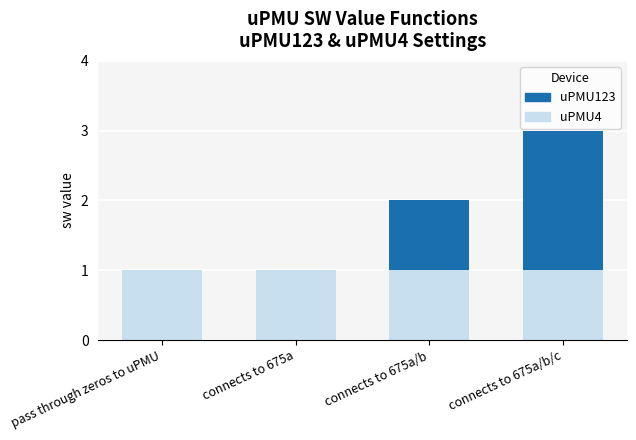

At which category is the sum across all series the highest?

connects to 675a/b/c